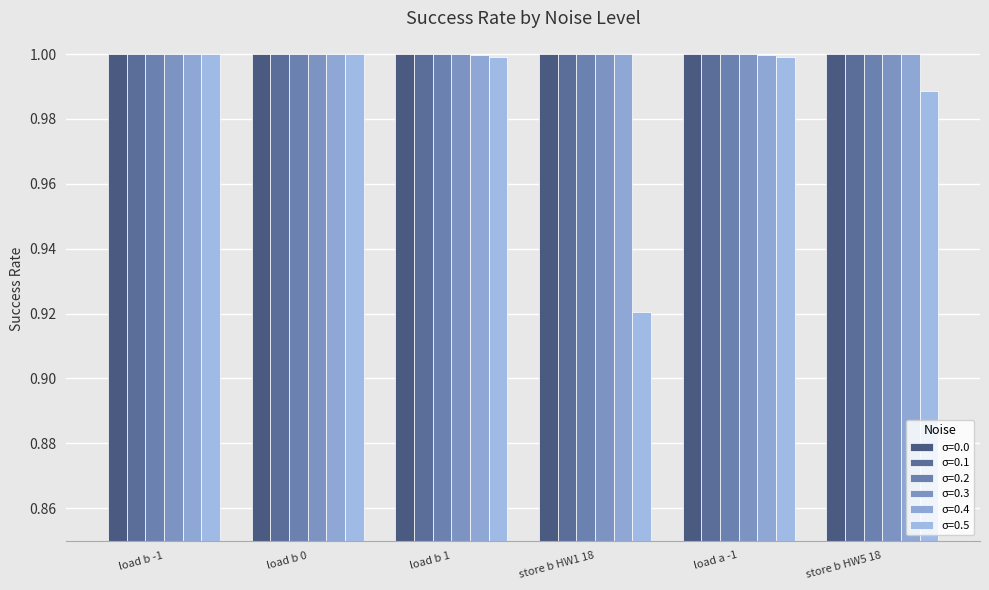

Between load a -1 and load b 0, which is larger?

load a -1